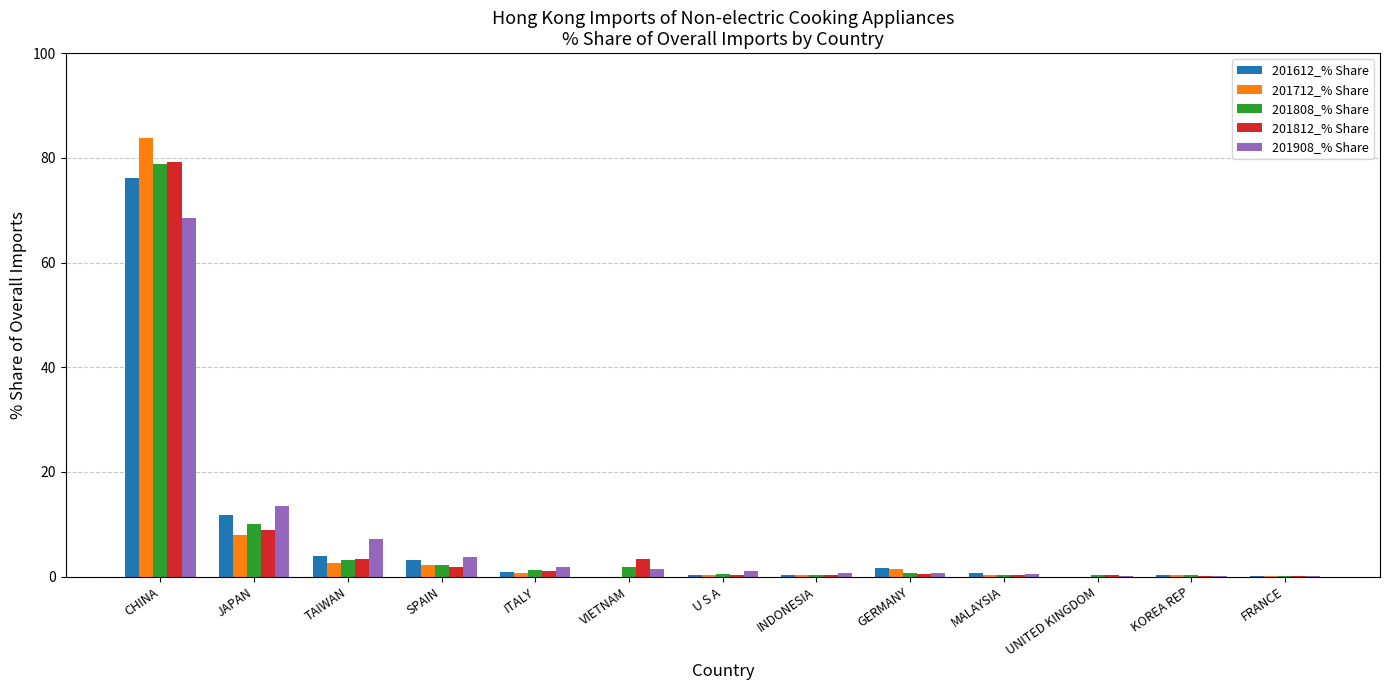

At which label is 201808_% Share closest to 39?

JAPAN